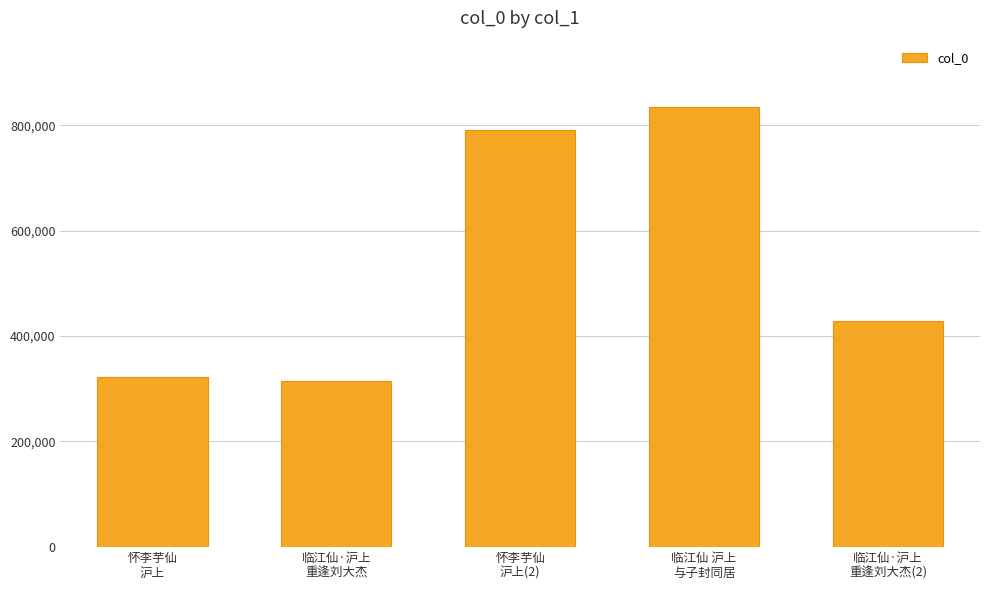

True or false: the data shows 314993 at 临江仙·沪上
重逢刘大杰.

True